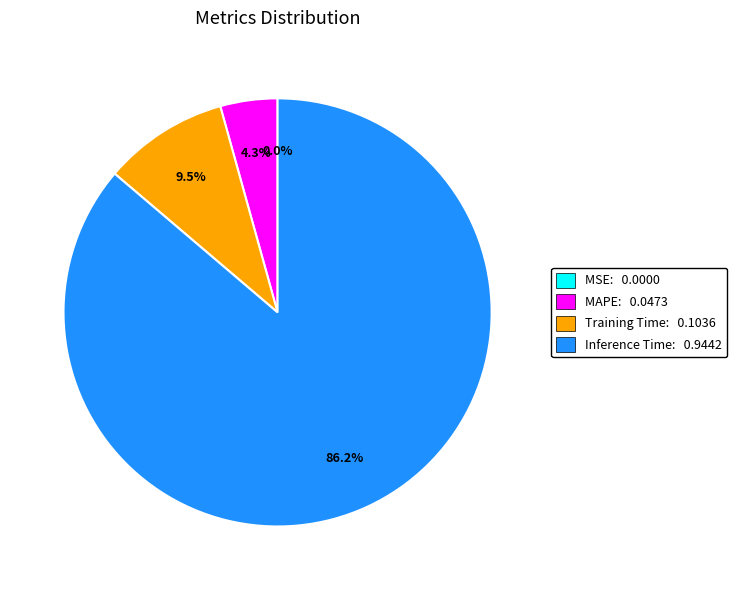

Does any single category account for the majority?

Yes